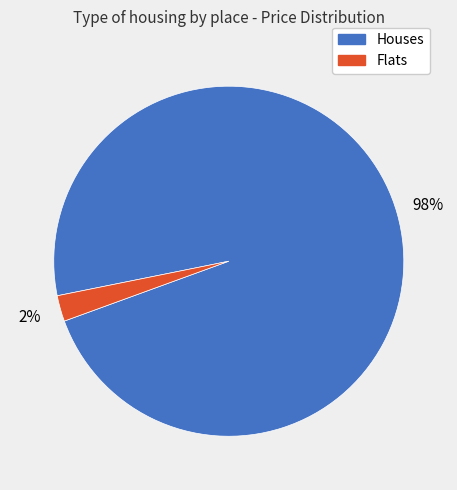

Is the sum of Flats and Houses greater than half?

Yes